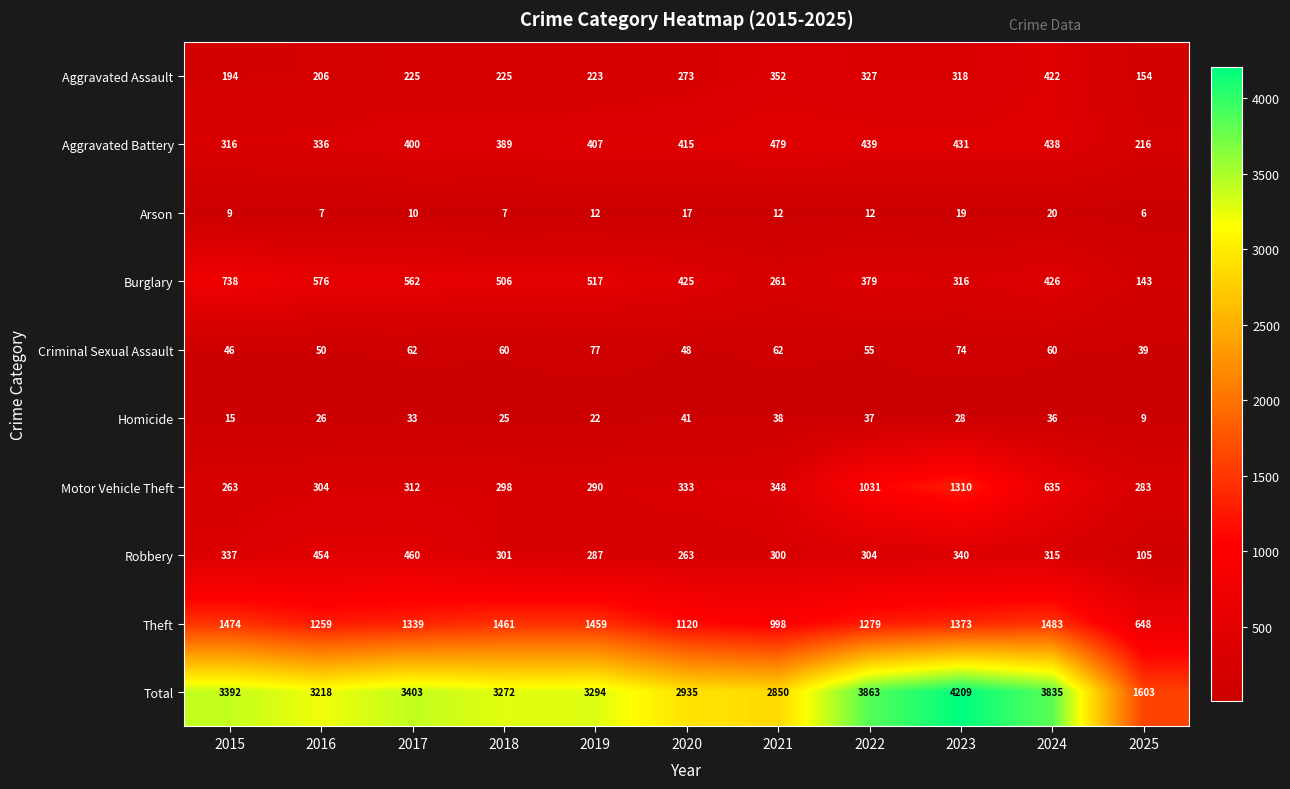

Where is Motor Vehicle Theft nearest to the value 786?

2024